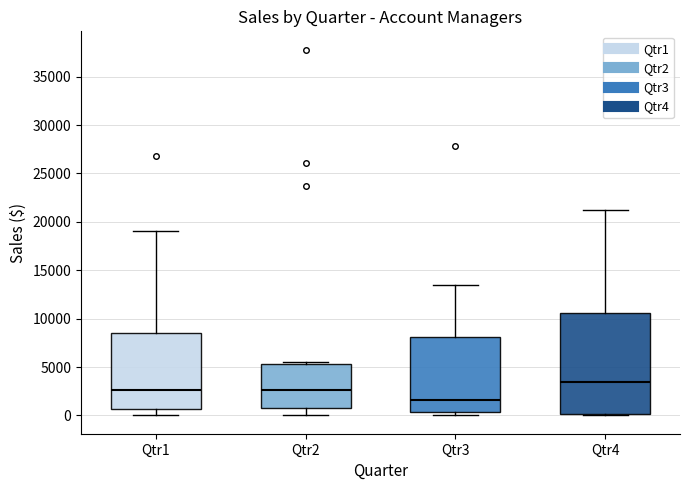

Where does the lower whisker of the box for Qtr1 end on the y-axis? The values are not printed on the chart, so give them approximately, as read against the axis.

0